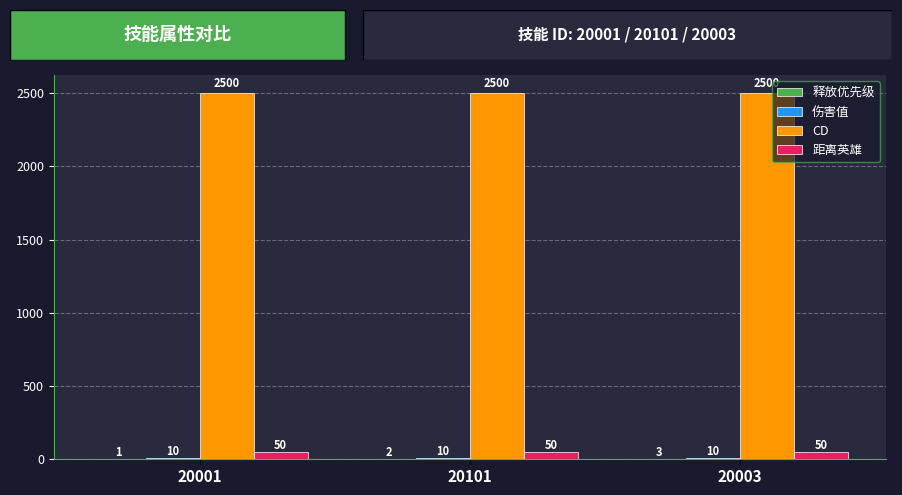

Does the chart contain stacked bars?

No